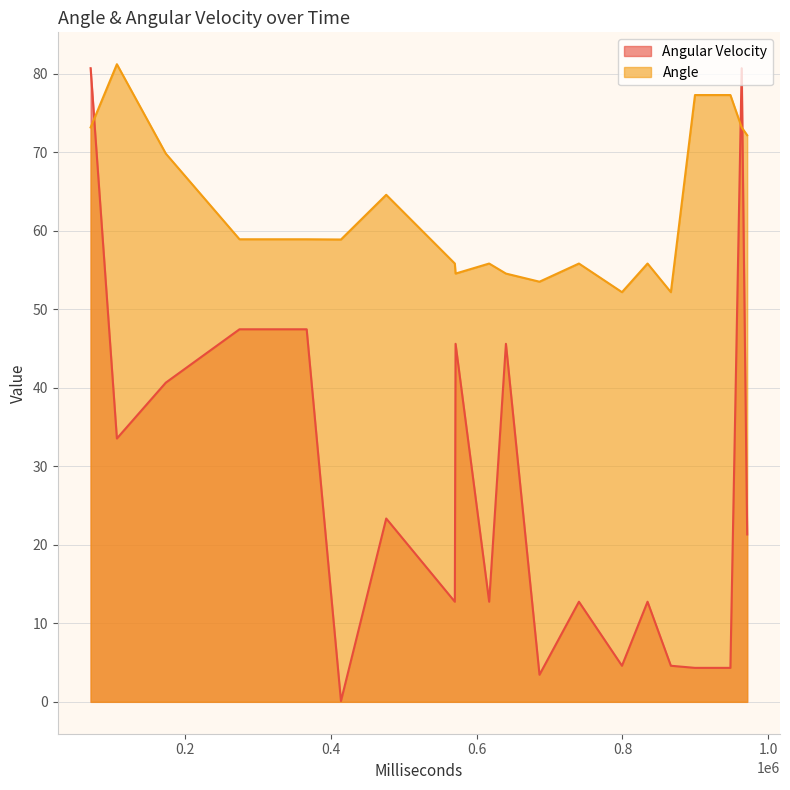

Rank the series at 5 from lowest to highest value.

Angular Velocity, Angle